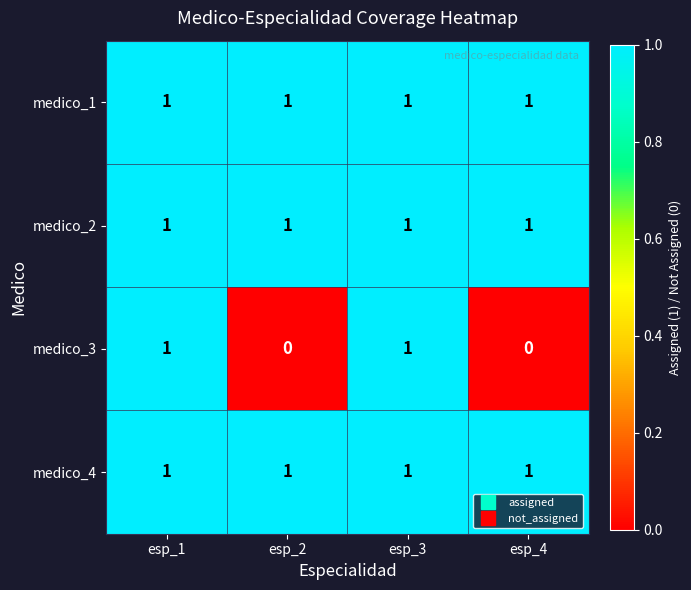

True or false: medico_1 has a value of 2 at esp_1.

False